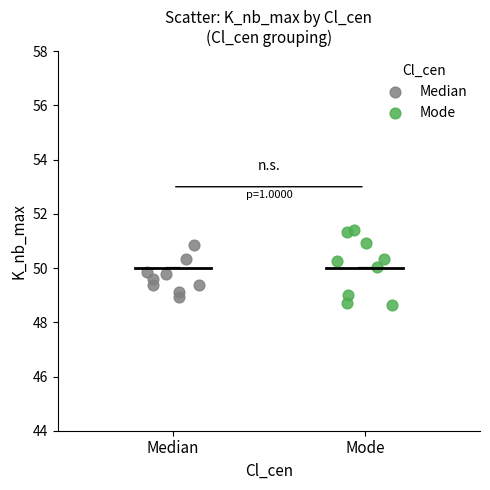

Which series reaches the minimum Y coordinate?

Mode